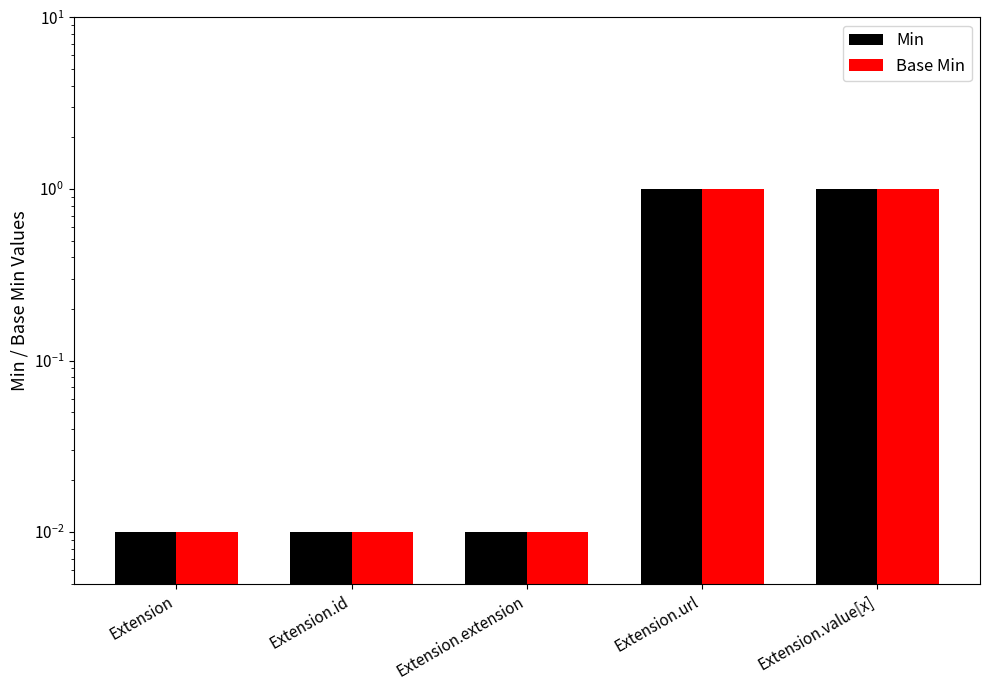

What is the label of the 4th bar from the left?

Extension.url